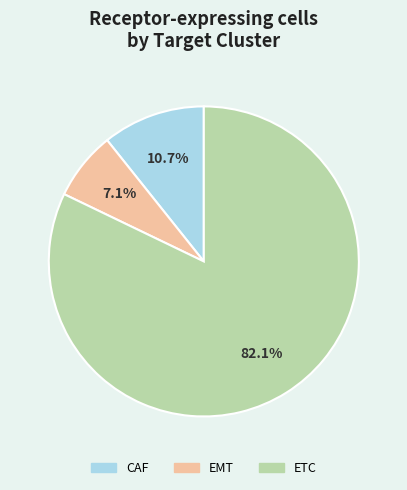

Which slice is the smallest?

EMT